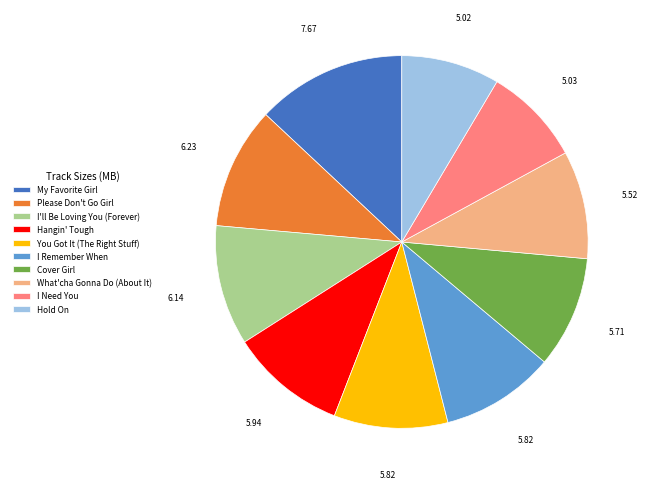

Which slice is the largest?

My Favorite Girl